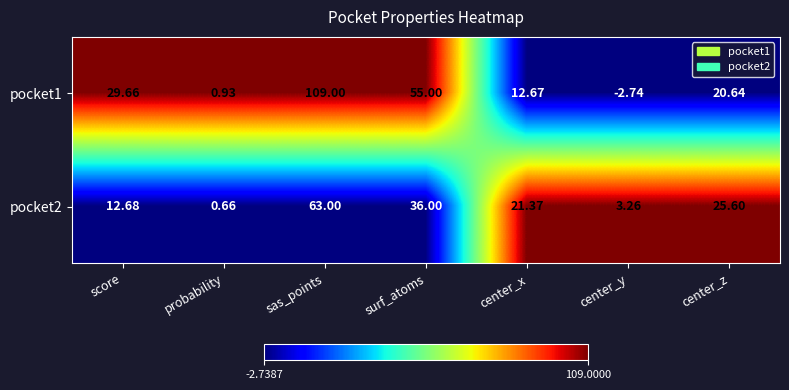

At which category is the sum across all series the highest?

sas_points